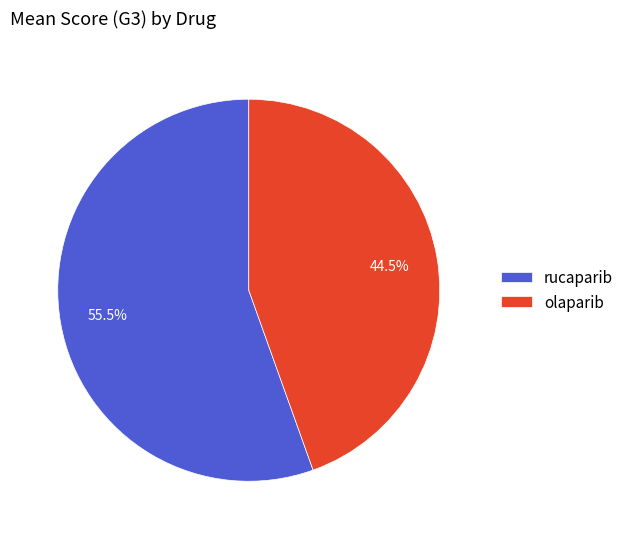

To the nearest percent, what is the average slice percentage?

50%